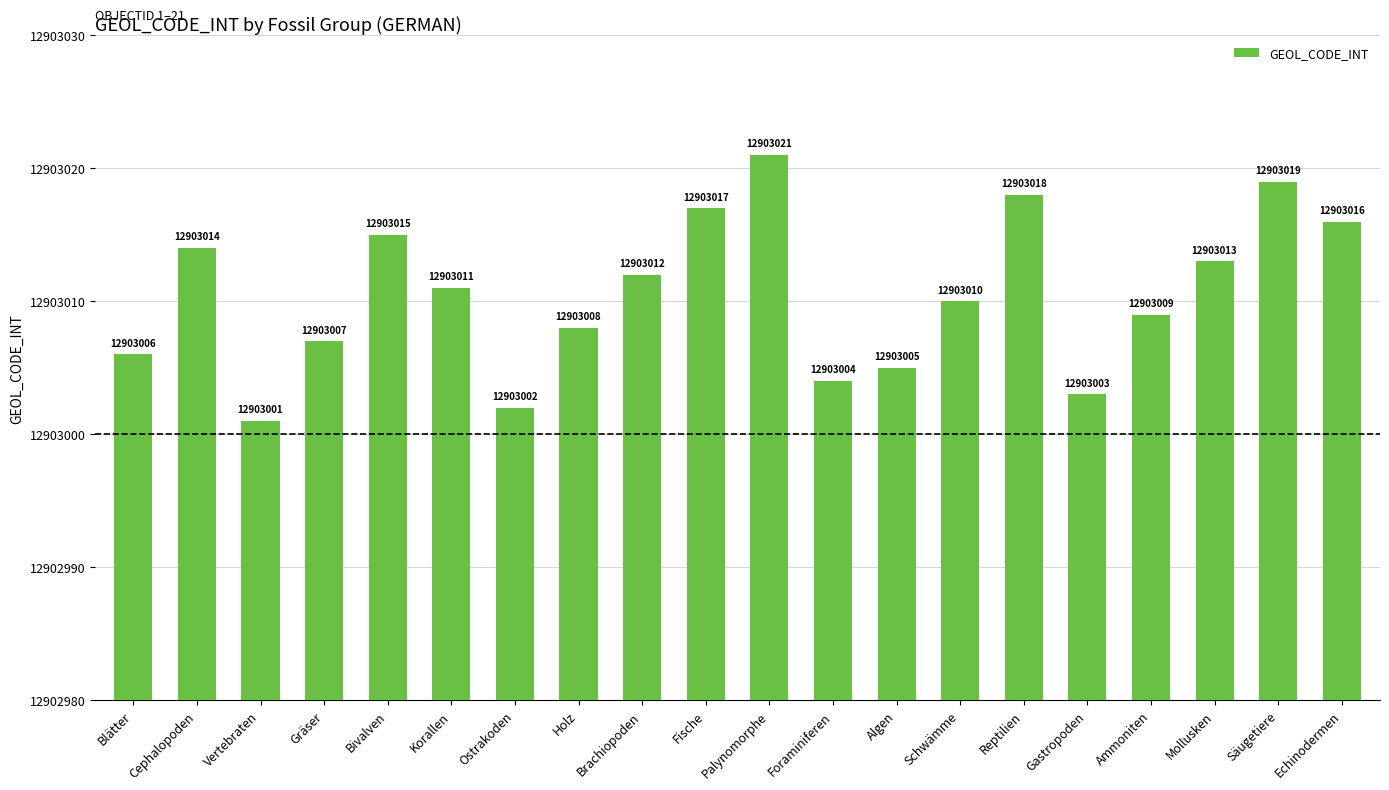

List the labels in order of value, smallest first.

Vertebraten, Ostrakoden, Gastropoden, Foraminiferen, Algen, Blätter, Gräser, Holz, Ammoniten, Schwämme, Korallen, Brachiopoden, Mollusken, Cephalopoden, Bivalven, Echinodermen, Fische, Reptilien, Säugetiere, Palynomorphe